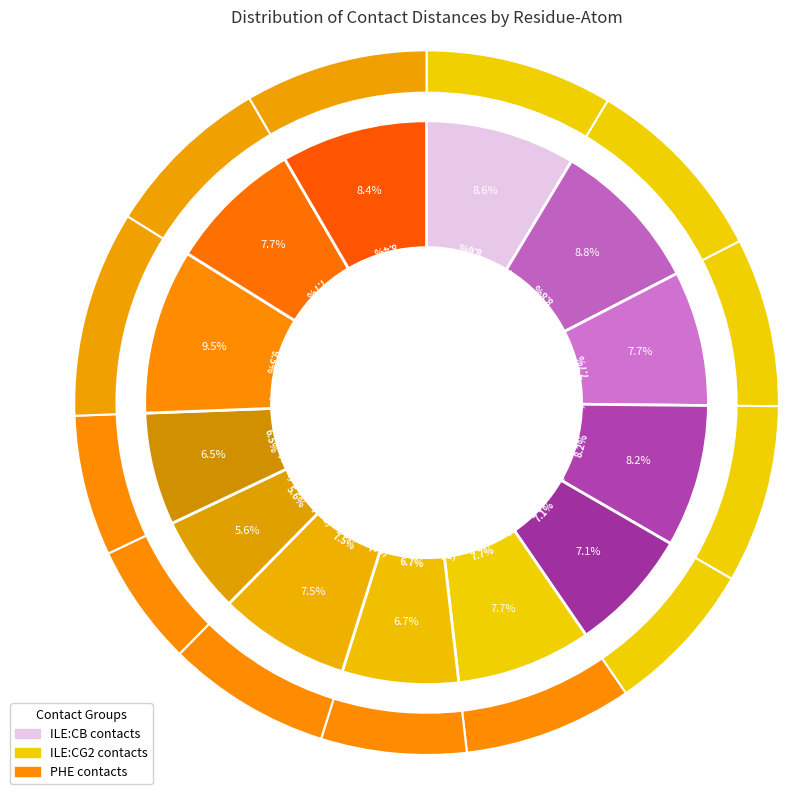

What percentage is NOT represented by A:13-PHE:CD1?

90.5%